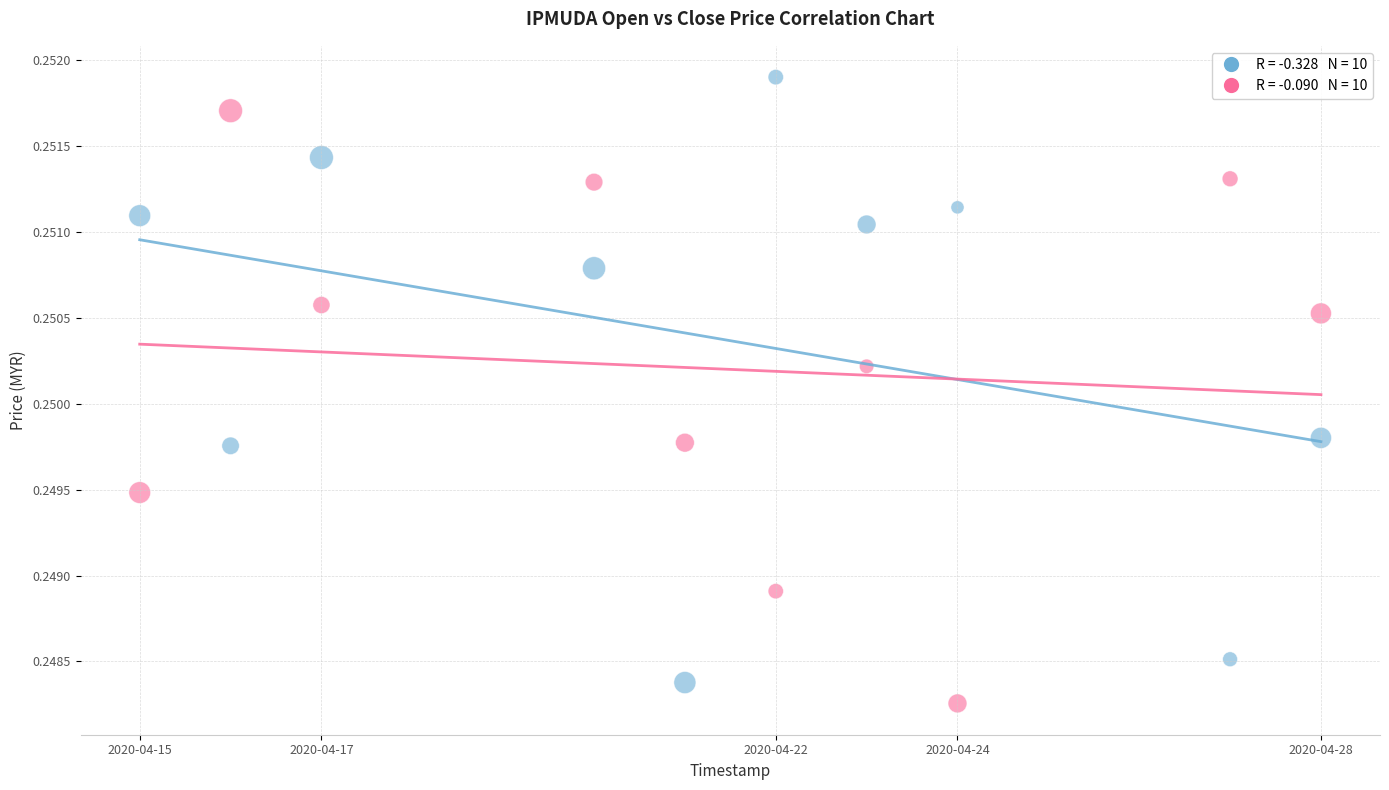

Count the number of points in this scatter plot.

20